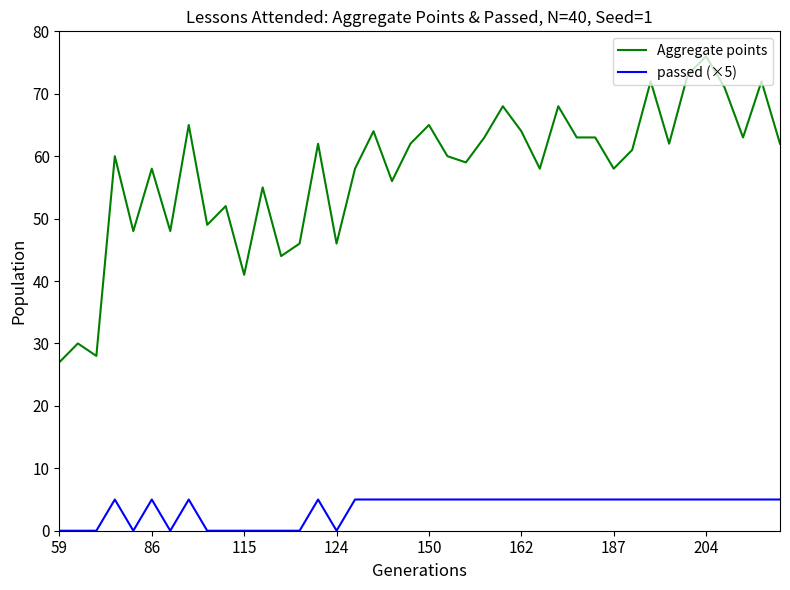

Which series has the largest range (max minus min)?

Aggregate points